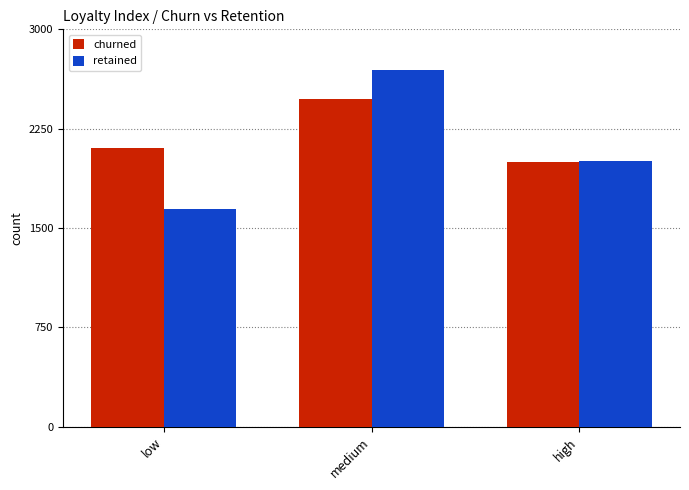

Where does the retained series first go above 2008?

medium